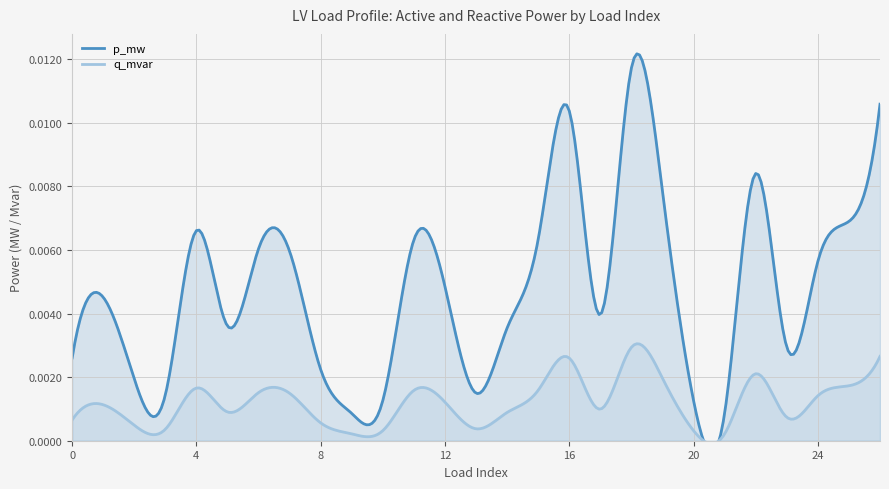

True or false: p_mw and q_mvar intersect in this chart.

False